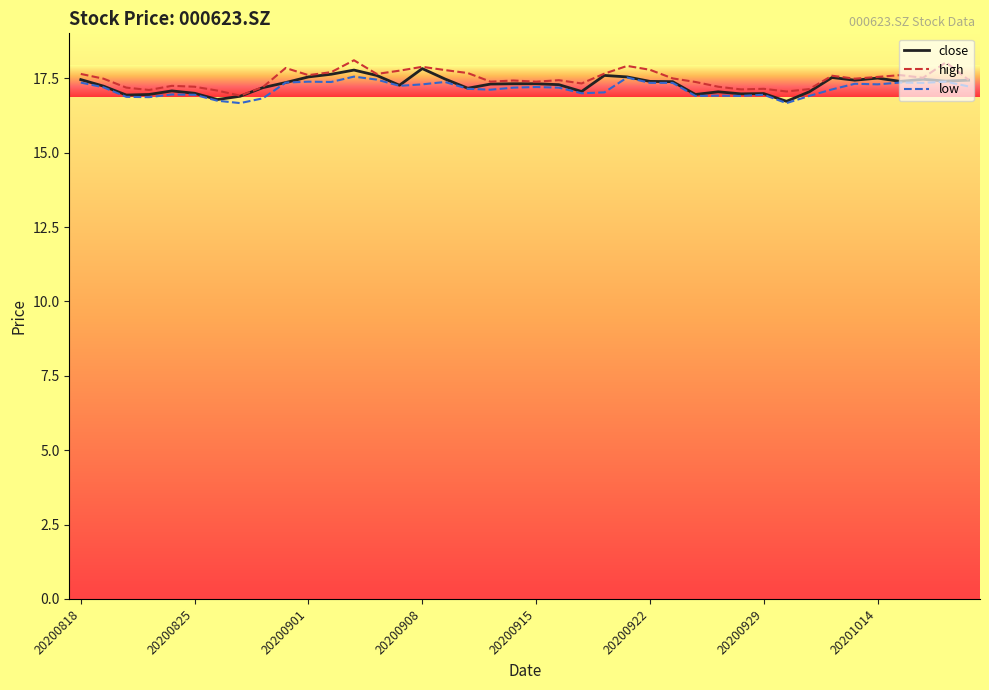

What is the minimum value shown in the chart?

16.7